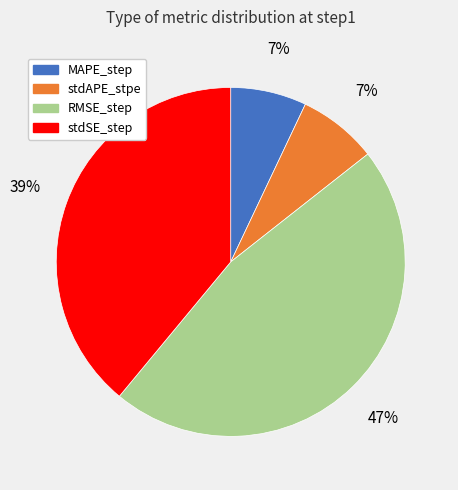

How many slices are in this pie chart?

4